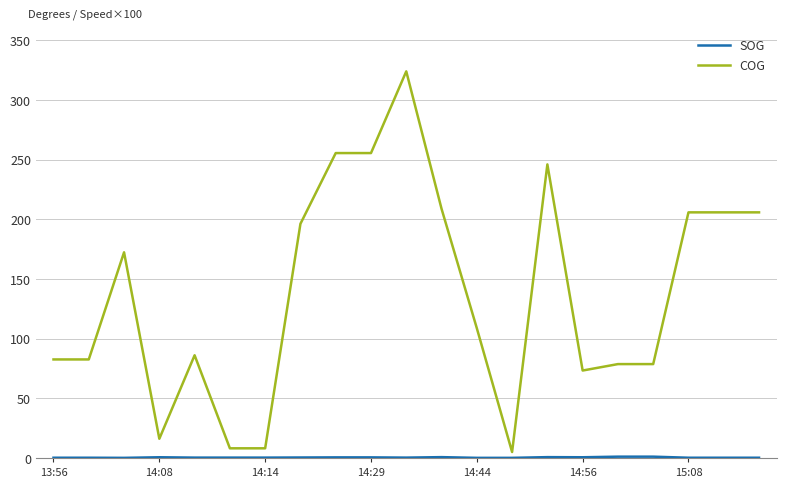

What is the maximum value shown in the chart?

324.1